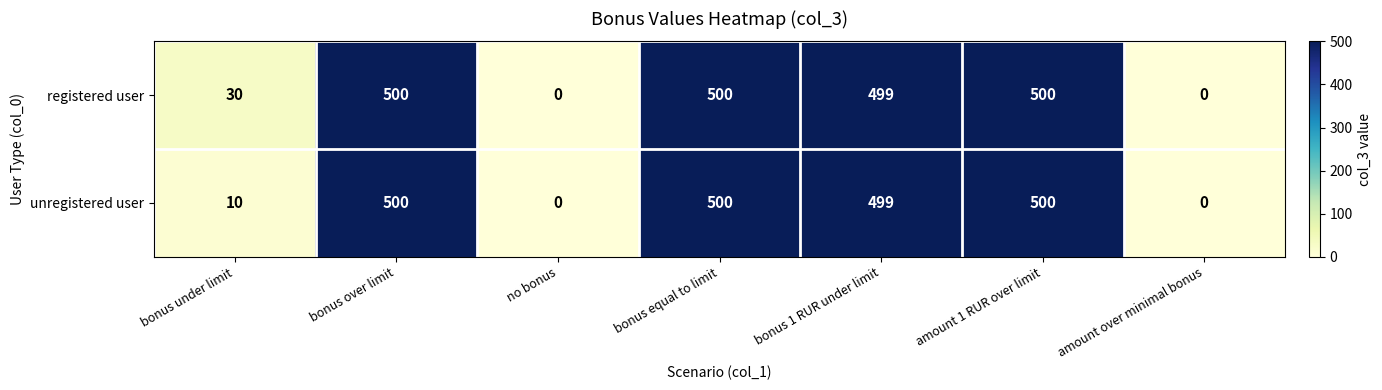

What is the sum of the registered user values at no bonus and bonus equal to limit?

500